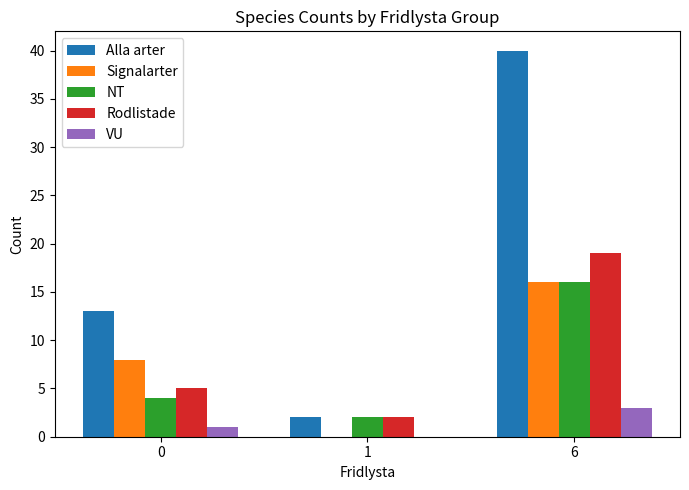

Count the number of categories in the chart.

3